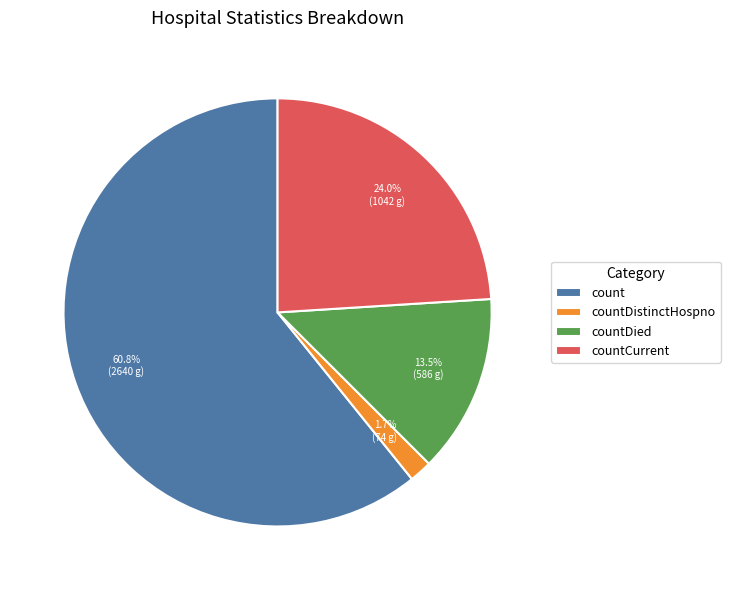

Between countCurrent and count, which is larger?

count